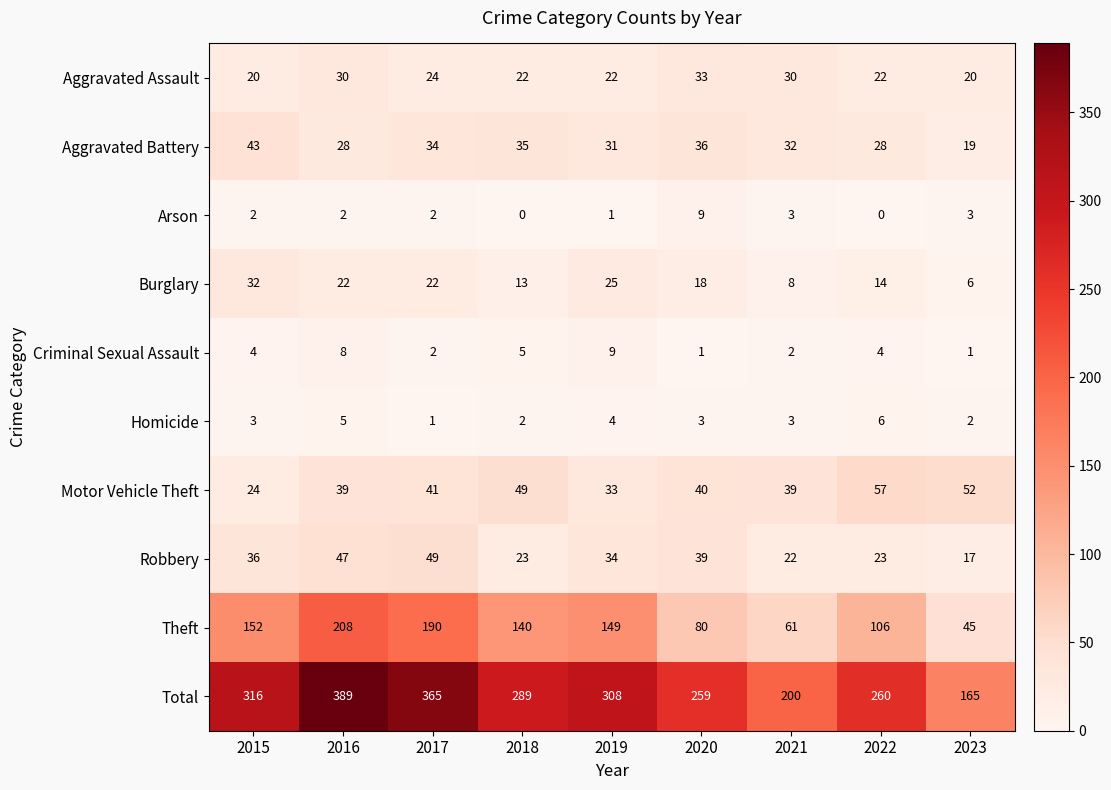

What is the difference between the second highest and second lowest values in the Theft series?

129